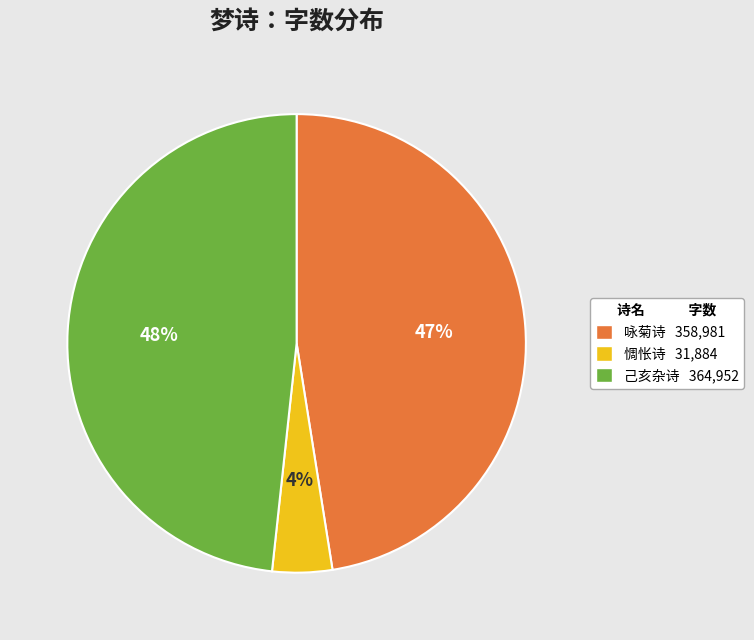

To the nearest percent, what is the difference between the largest and smallest slice percentages?

44%